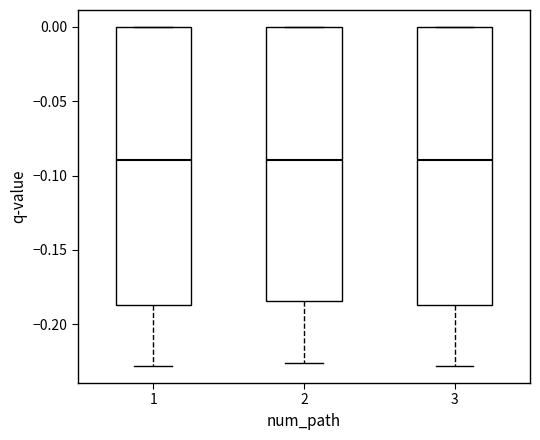

Where does the median line of the box at x = 1 sit on the y-axis? The values are not printed on the chart, so give them approximately, as read against the axis.

-0.090